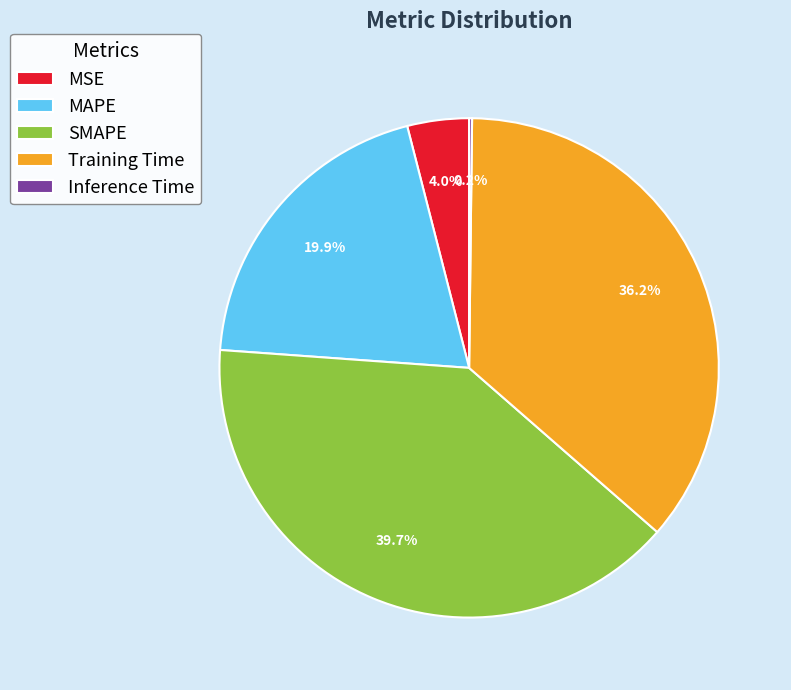

What is the largest slice in the pie chart?

SMAPE